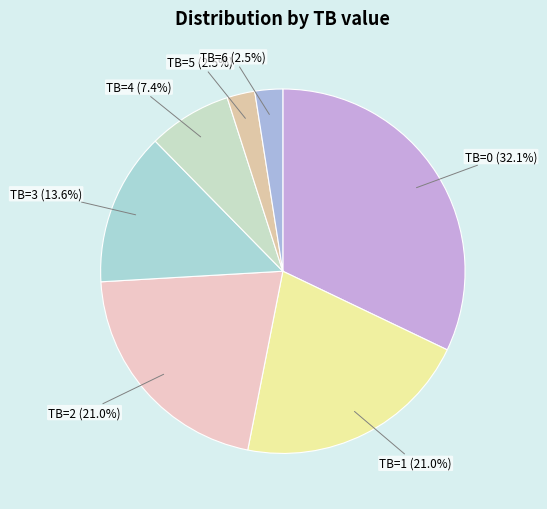

Rank the categories by value from lowest to highest.

TB=5, TB=6, TB=4, TB=3, TB=1, TB=2, TB=0